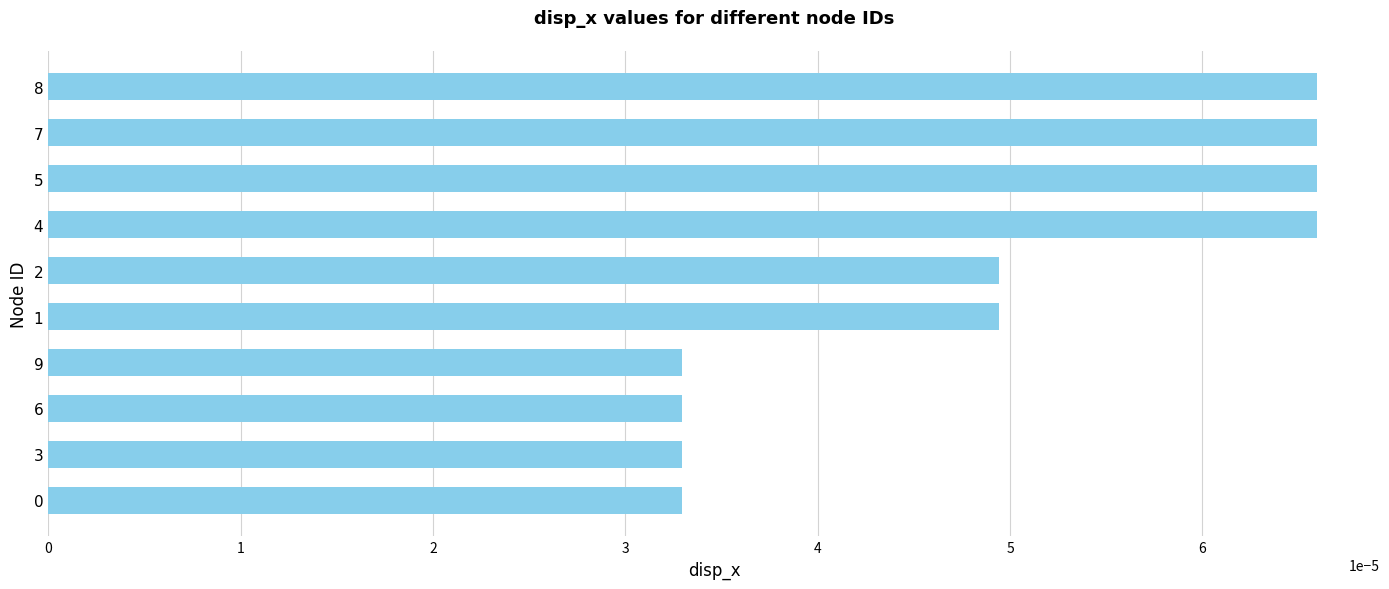

How many values are between 0 and 1?

10